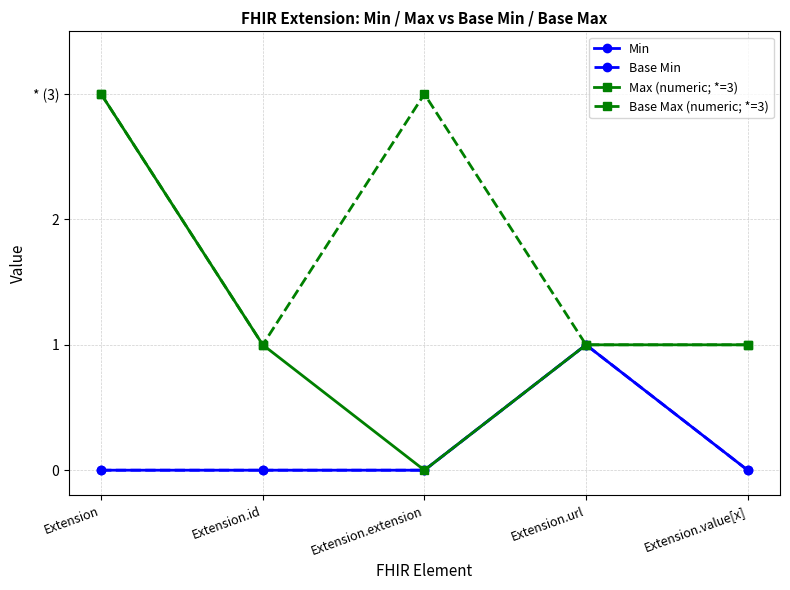

Reading left to right, what are all the values shown in this chart?

Min: 0	0	0	1	0
Base Min: 0	0	0	1	0
Max (numeric; *=3): 3	1	0	1	1
Base Max (numeric; *=3): 3	1	3	1	1